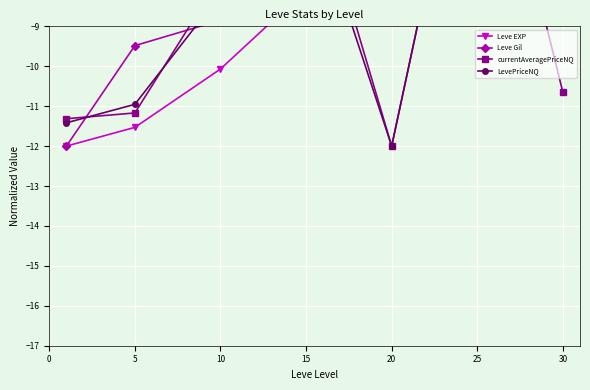

What is the sum of the Leve Gil values at 30 and 0?

-14.0